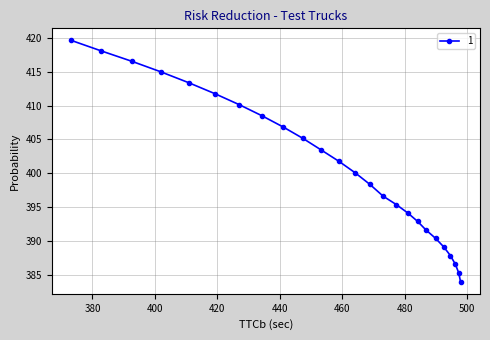

Which has a higher value, 494.65793 or 447.41638?

447.41638